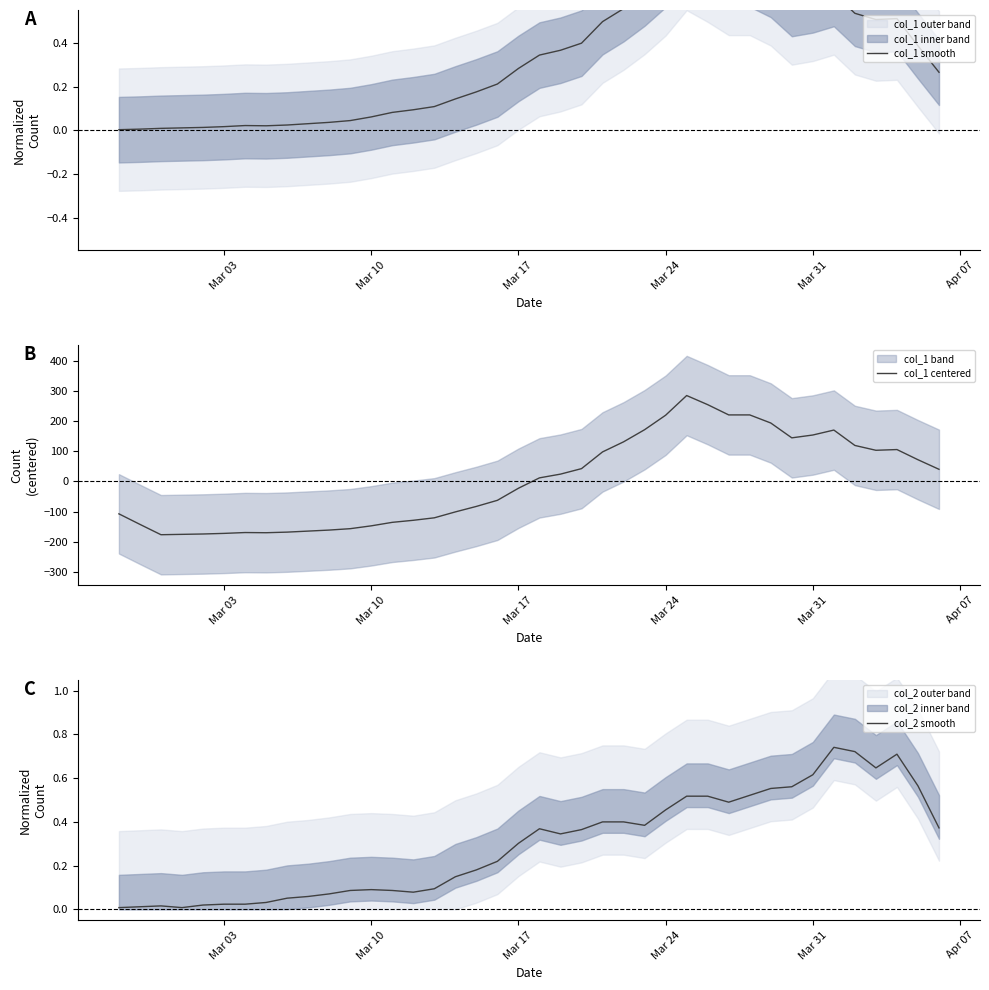

How many data points in col_1 centered are above 11?

20